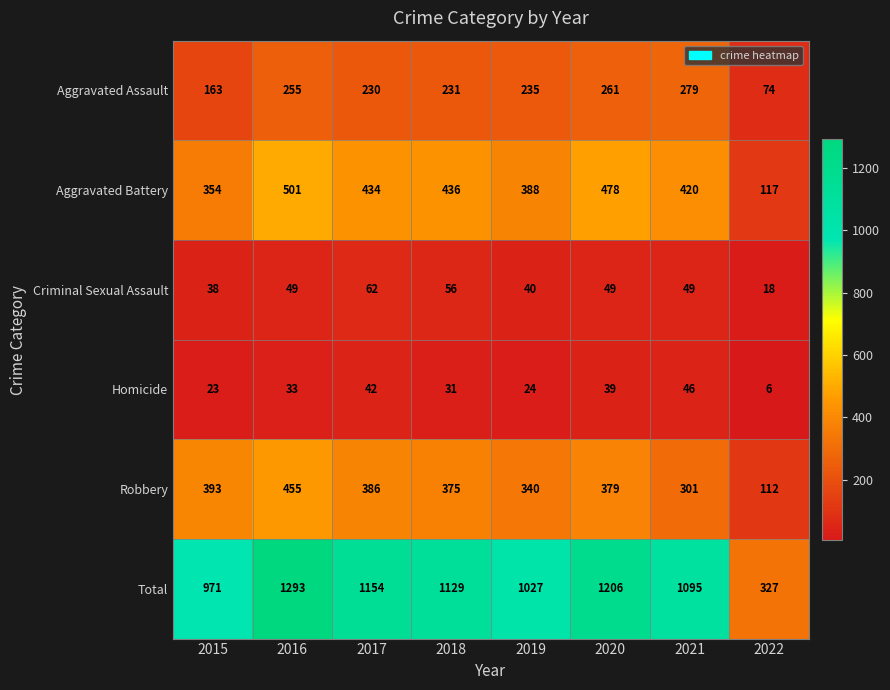

At which label is Total closest to 810?

2015